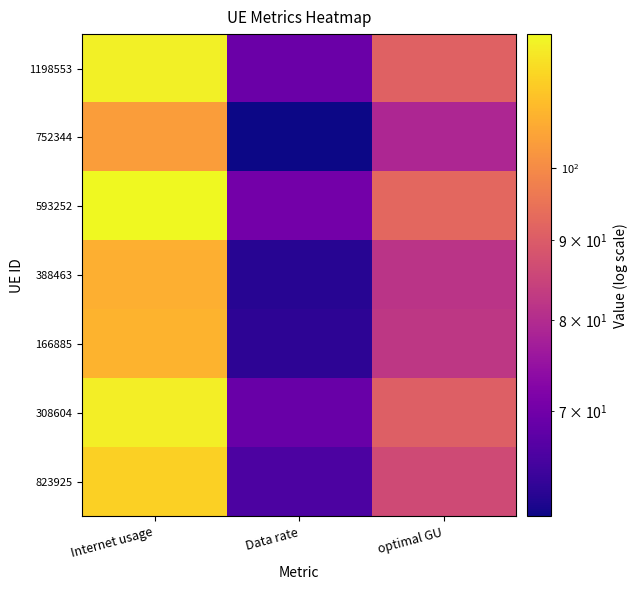

What is the difference between the highest and lowest values at optimal GU?

13.5